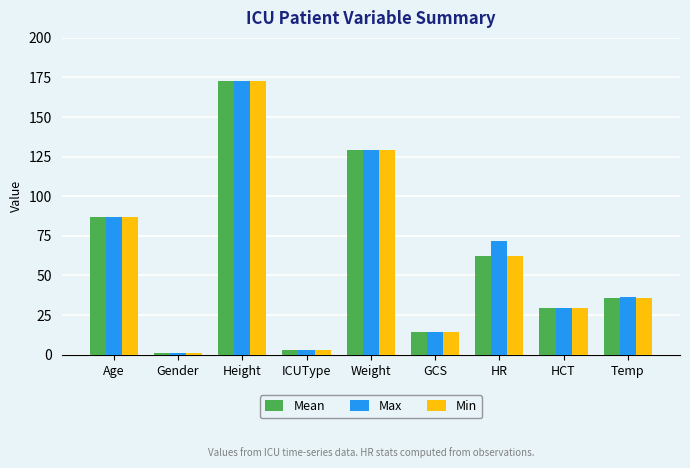

What is the spread (max minus min) of values at Temp?

0.4